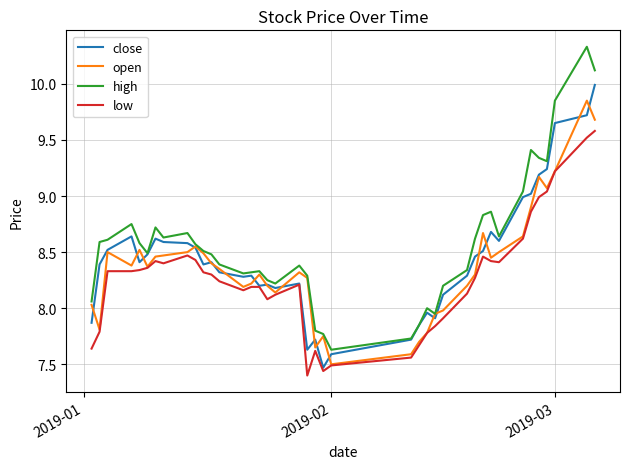

List the series in order of their peak value, lowest first.

low, open, close, high